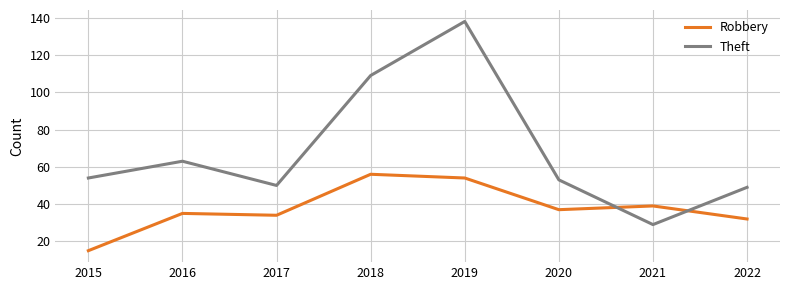

True or false: Robbery and Theft intersect in this chart.

True